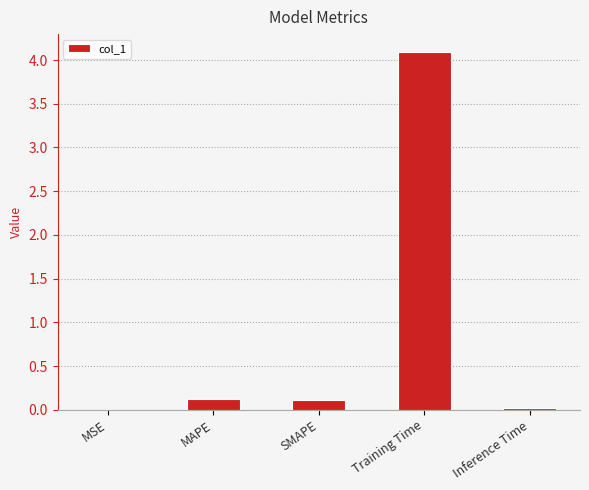

At which category does the chart reach its peak across all series?

Training Time